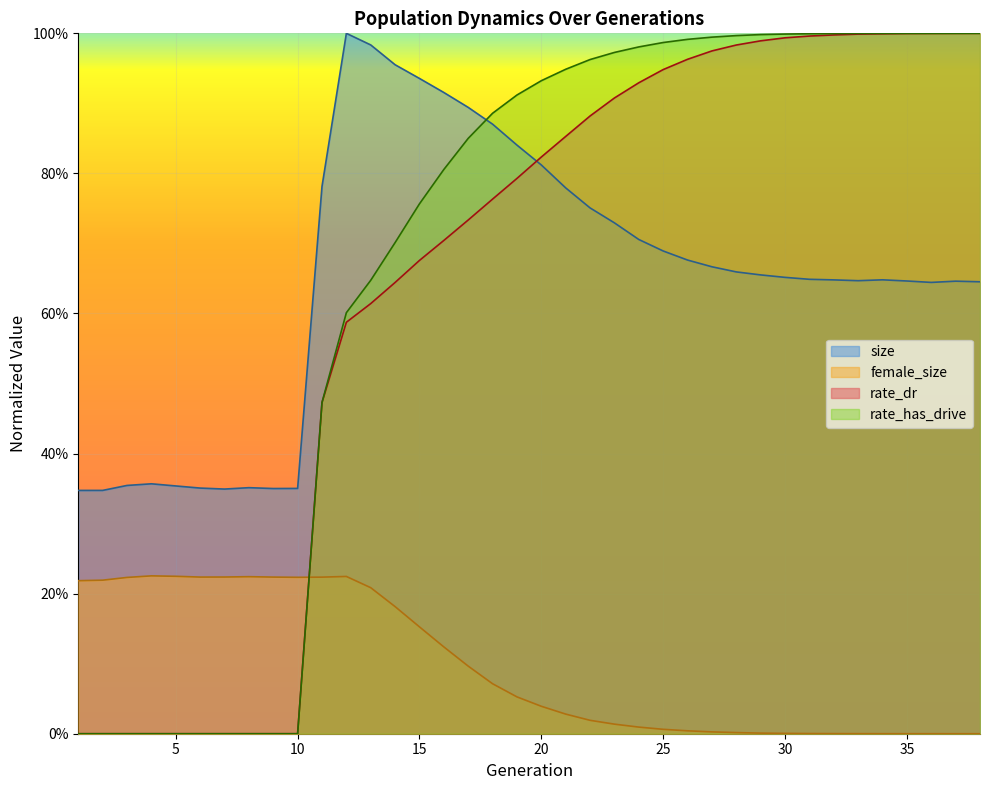

Rank the series by their maximum value, from highest to lowest.

size, rate_has_drive, rate_dr, female_size